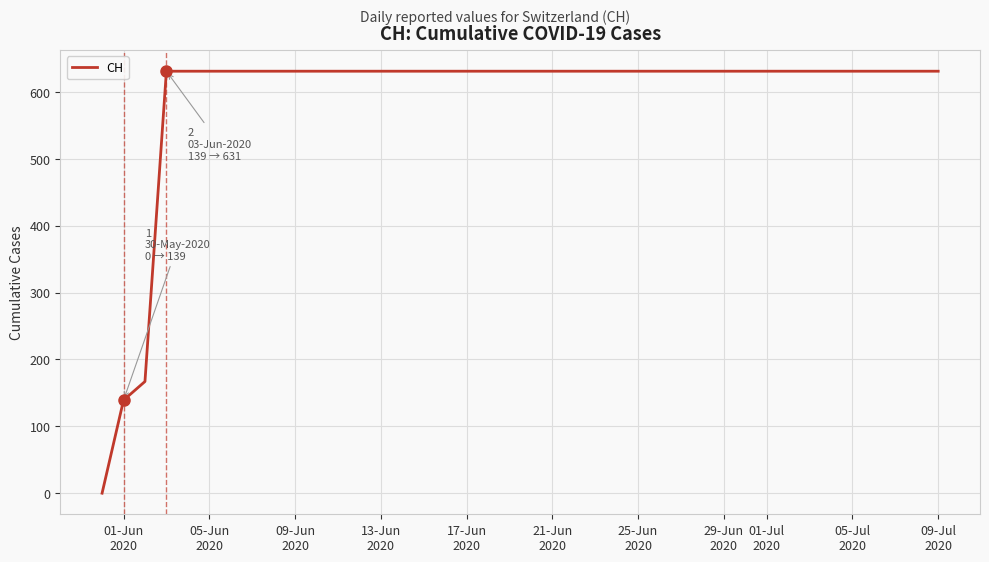

What is the greatest value displayed?

631